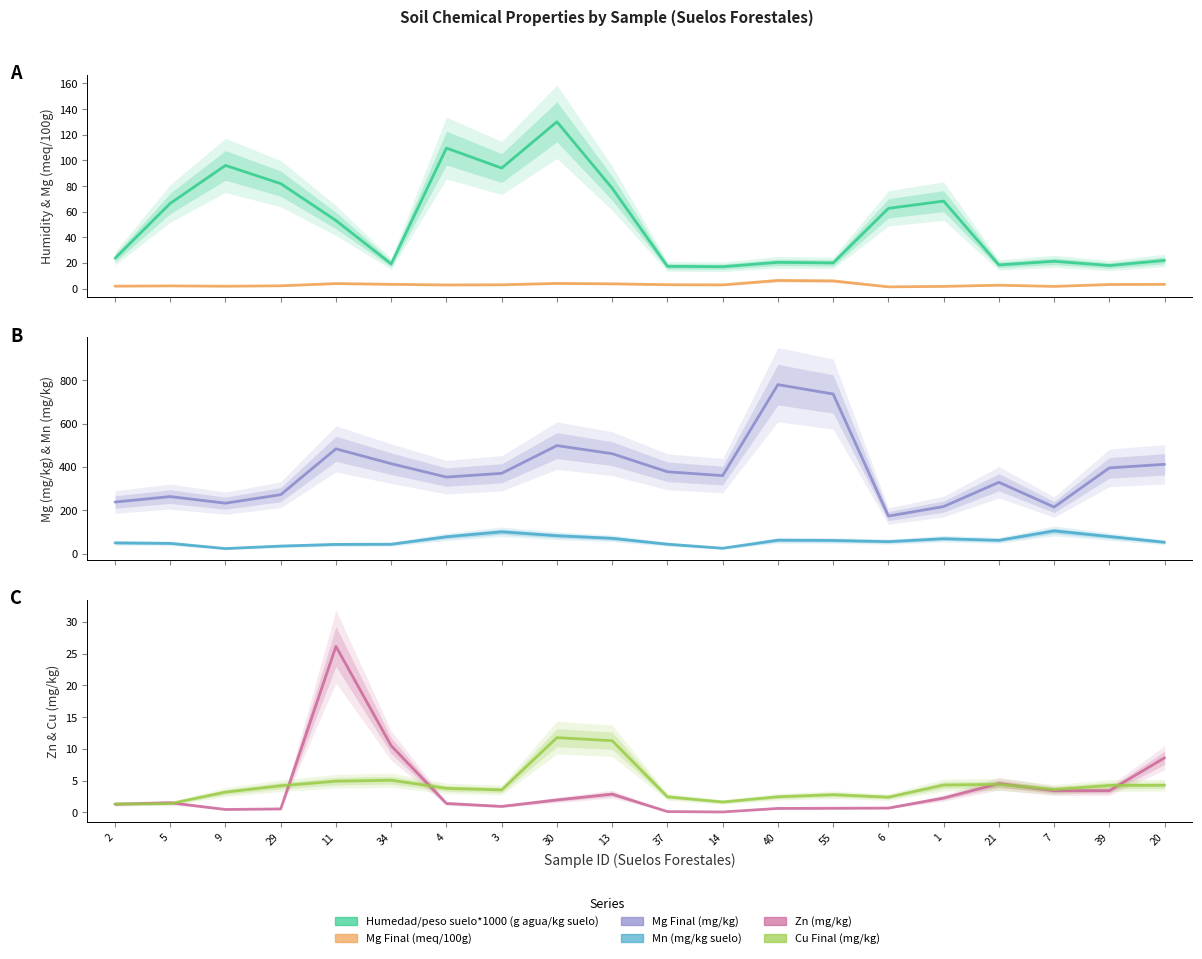

How many lines are shown in the chart?

6